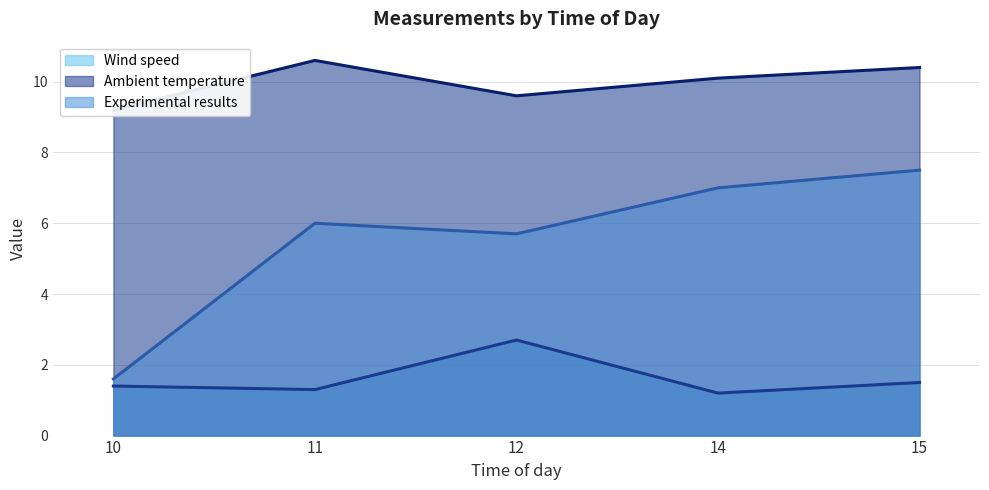

How many data points in Ambient temperature (line) are less than 10?

2